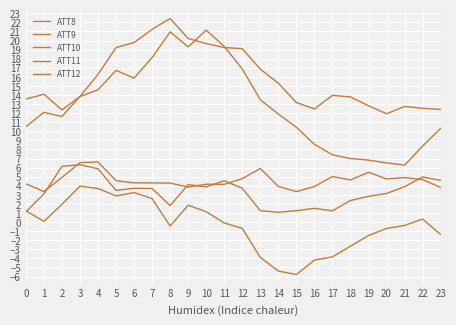

In ATT12, how many points are lower than both neighbors (excluding endpoints)?

4